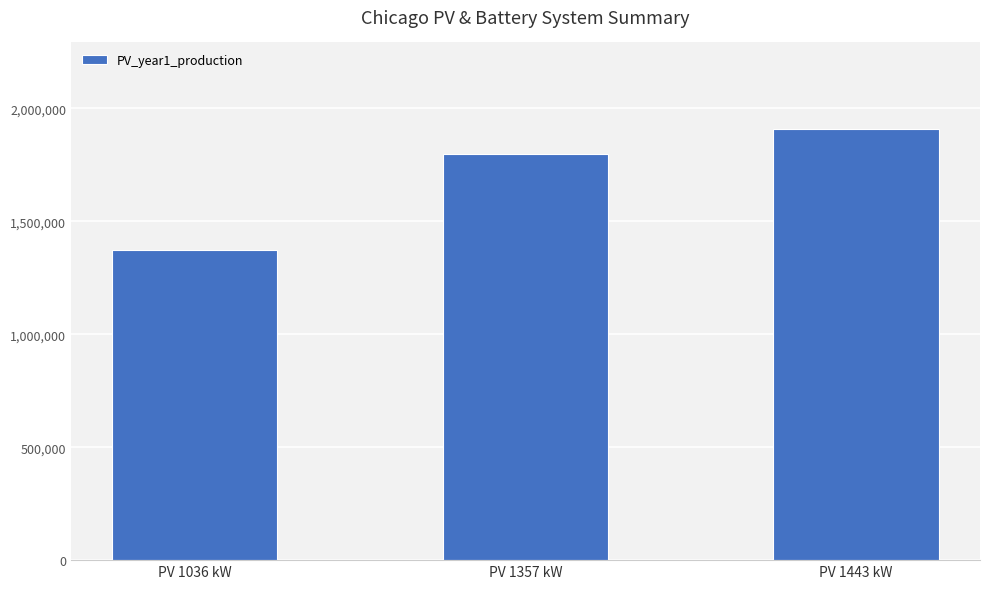

What is the value of the 3rd bar from the left?

1910119